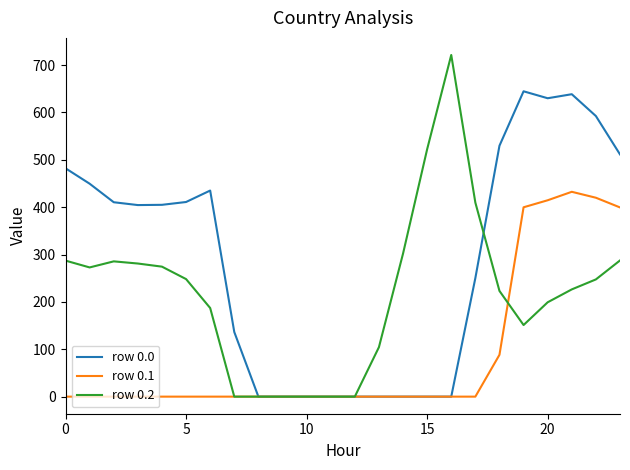

How many lines are shown in the chart?

3